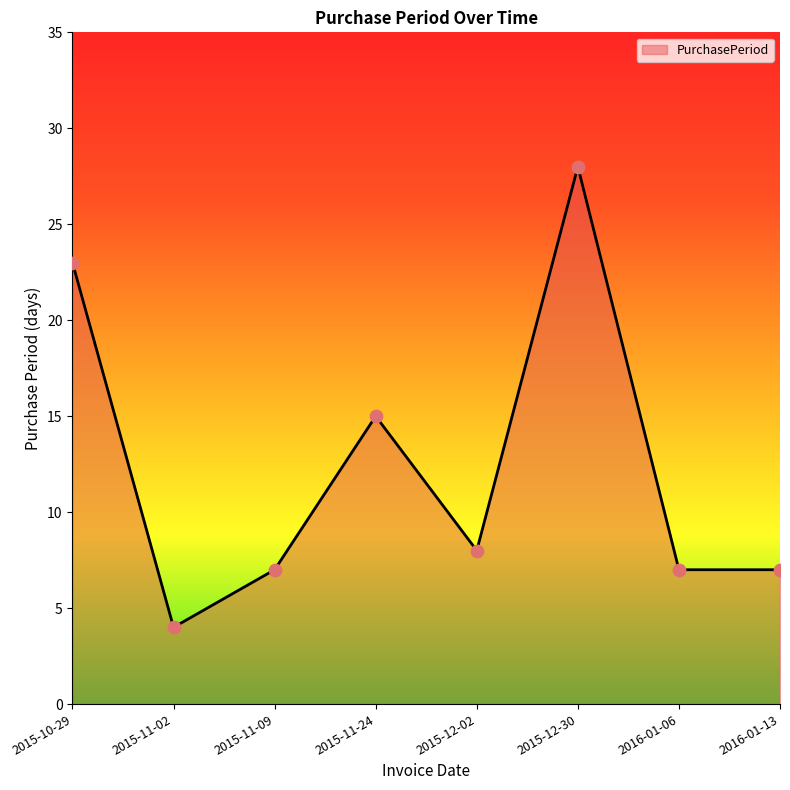

What is the change in value from 2015-12-02 to 2016-01-13?

-1